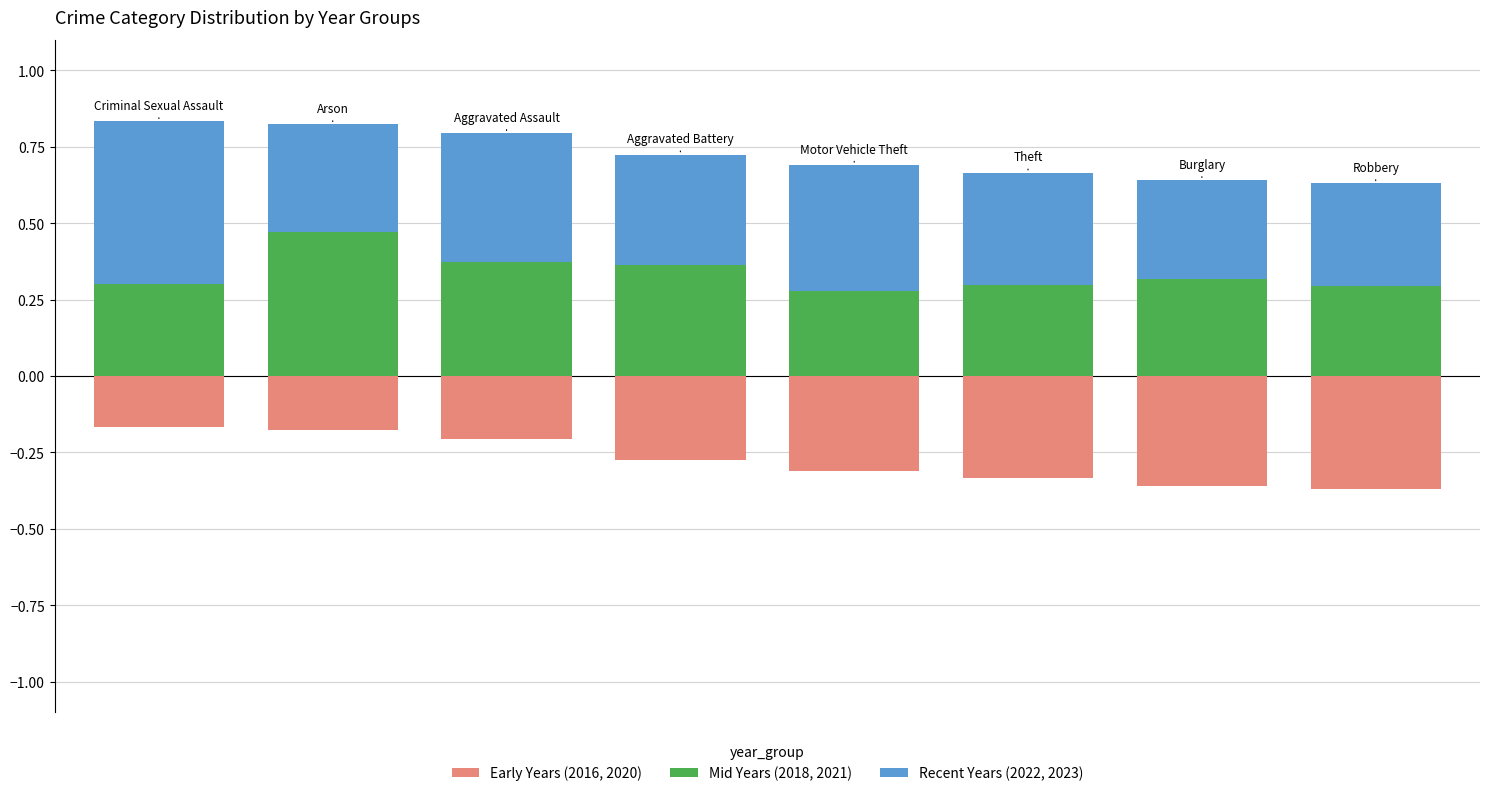

Are the bars horizontal?

No